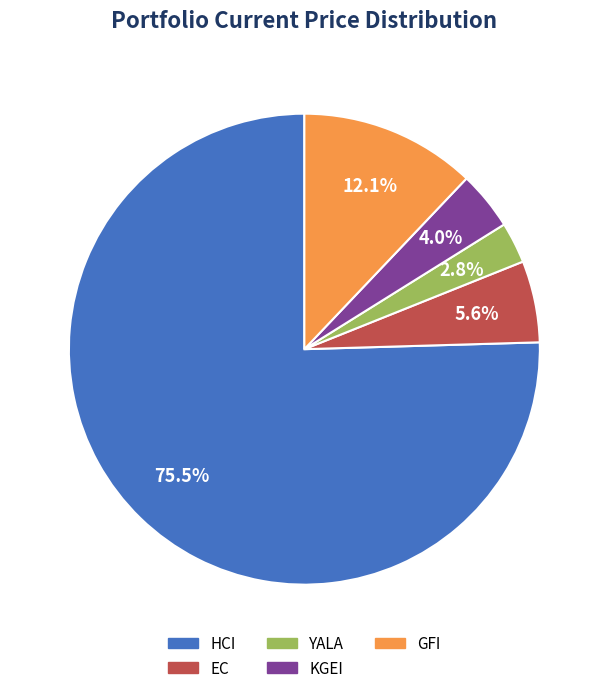

How much of the chart is everything except HCI?

24.5%